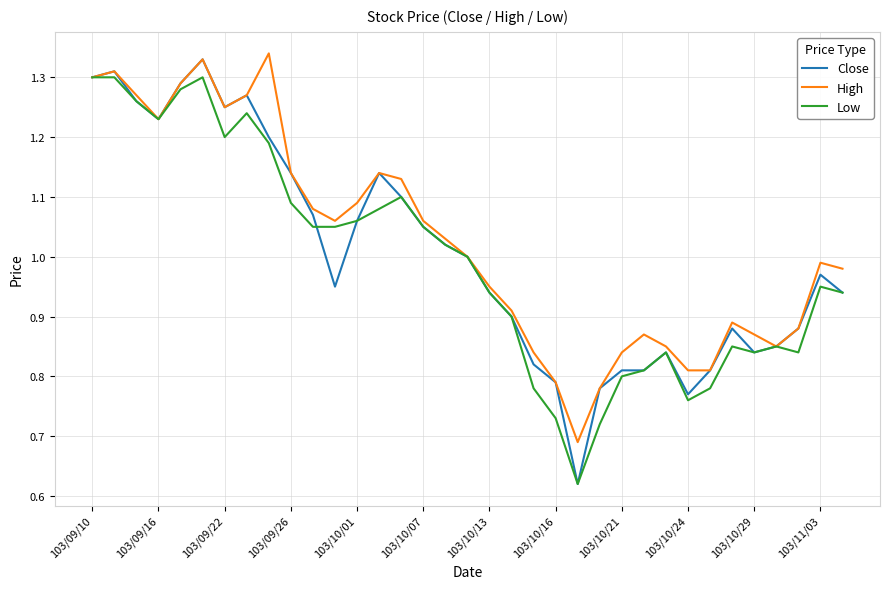

Which series has the largest total across all categories?

High